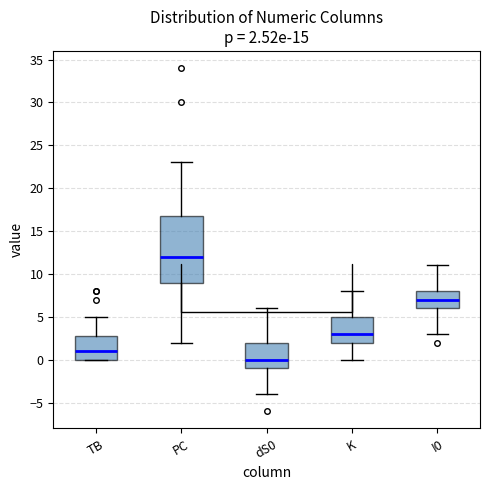

Which box's median line is the highest?

PC